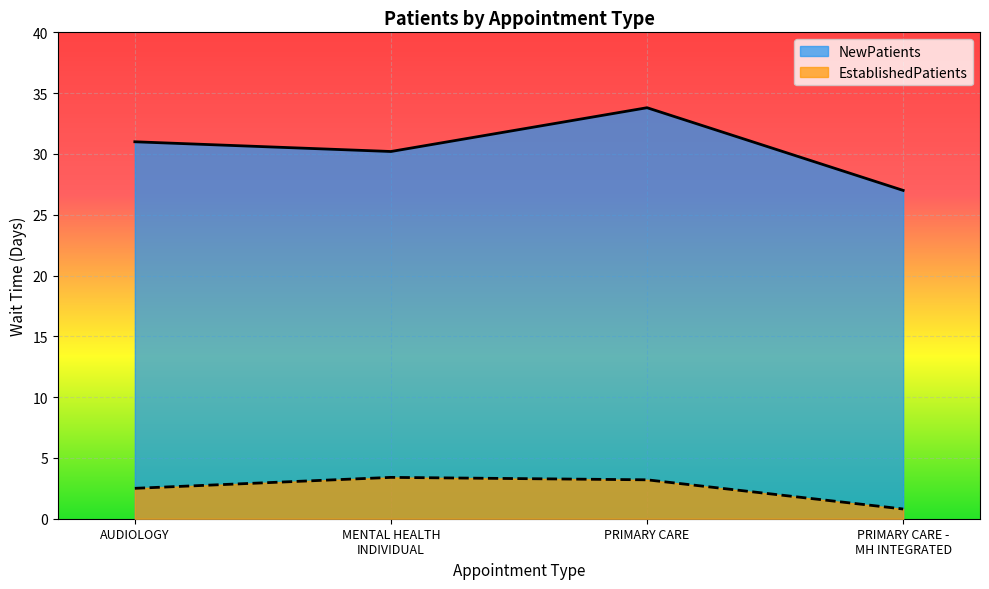

What are all the series names shown in the legend?

NewPatients, EstablishedPatients